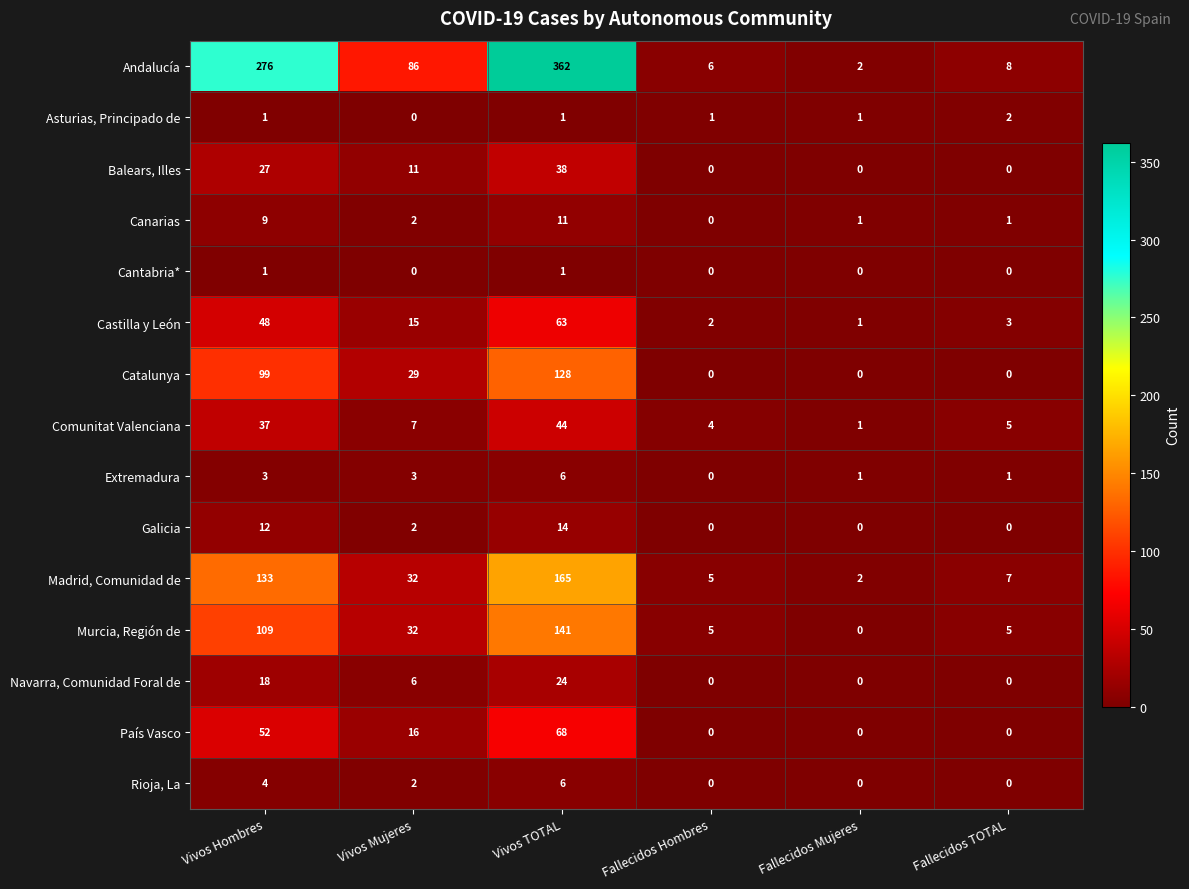

What is the difference between the highest and lowest values at Vivos TOTAL?

361